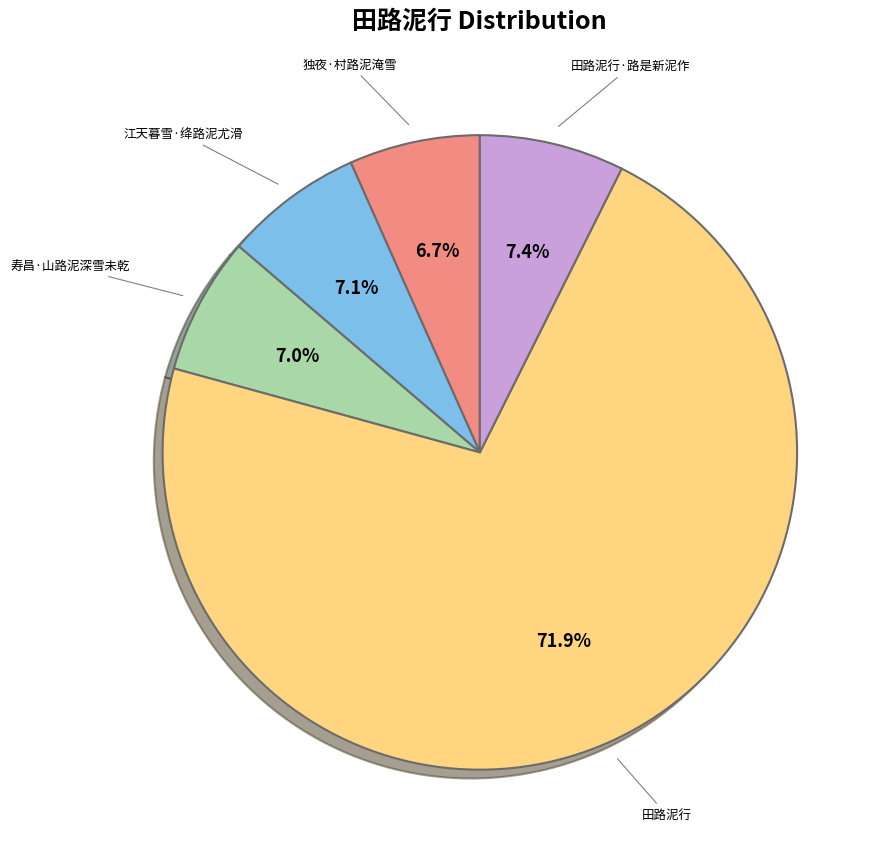

Which slice is the largest?

田路泥行